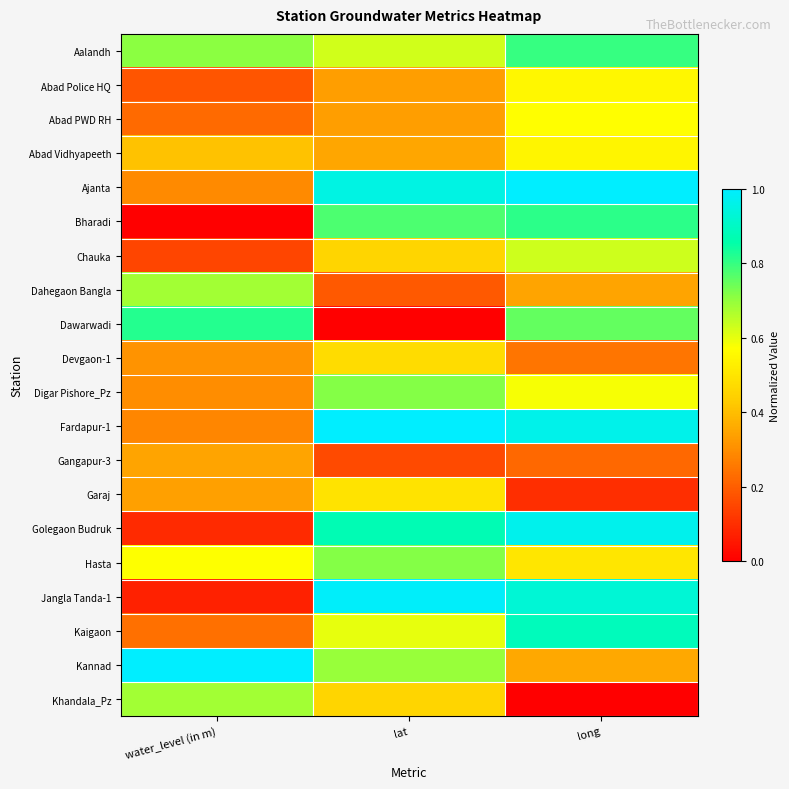

Rank the series at long from highest to lowest value.

Ajanta, Golegaon Budruk, Fardapur-1, Jangla Tanda-1, Kaigaon, Bharadi, Aalandh, Dawarwadi, Chauka, Digar Pishore_Pz, Abad PWD RH, Abad Police HQ, Abad Vidhyapeeth, Hasta, Kannad, Dahegaon Bangla, Devgaon-1, Gangapur-3, Garaj, Khandala_Pz